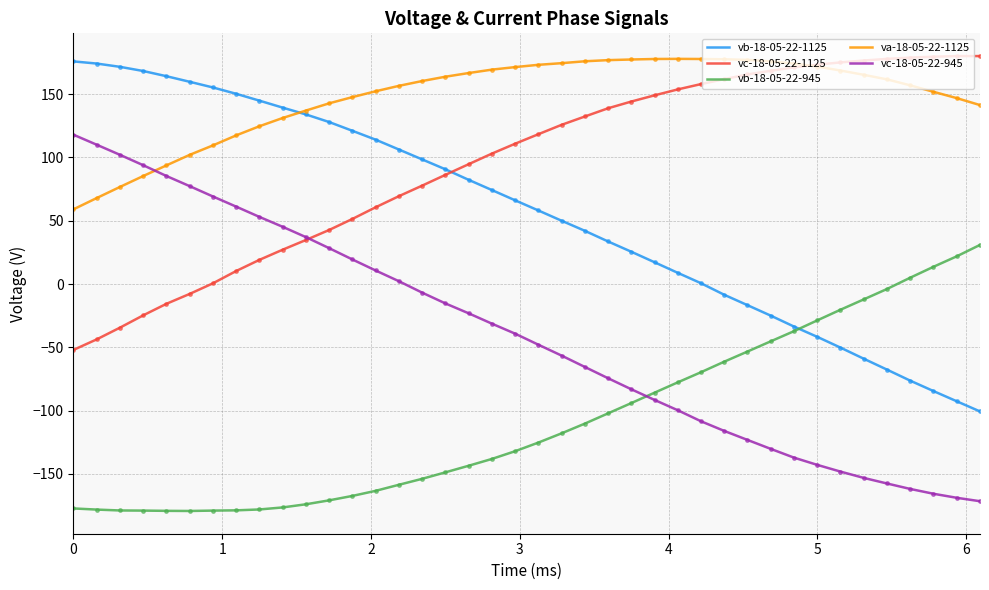

True or false: vb-18-05-22-945 and vc-18-05-22-1125 cross at least once.

False